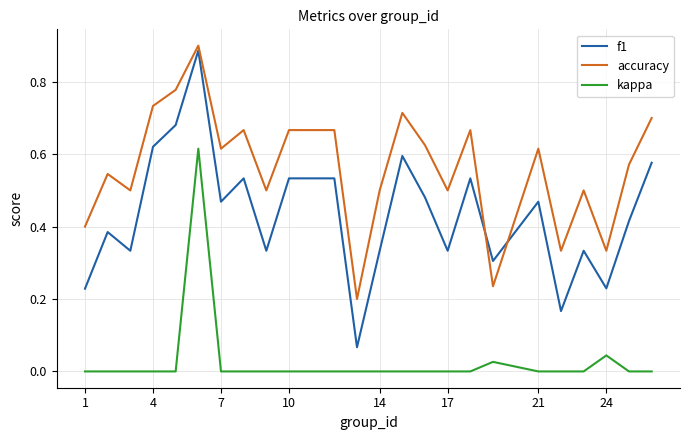

Which series ends up on top after the final intersection of accuracy and f1?

accuracy